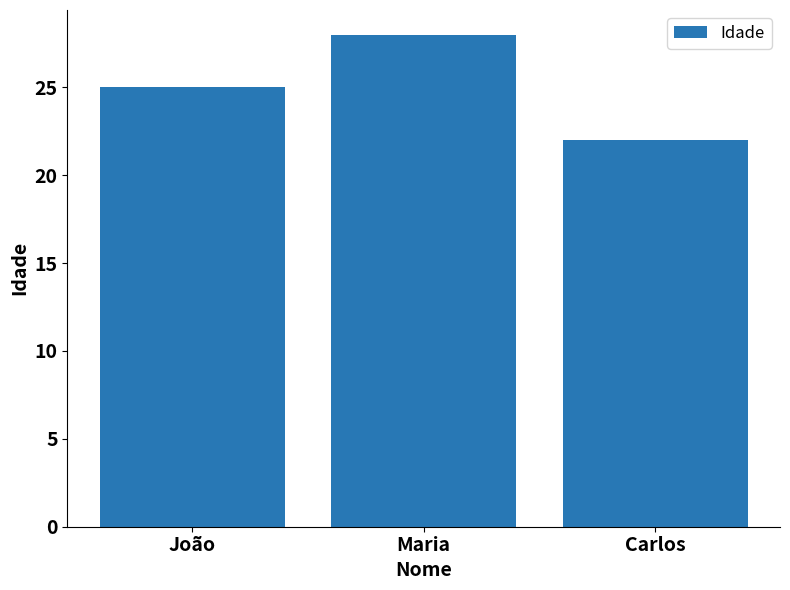

Which category has the highest value across all series?

Maria